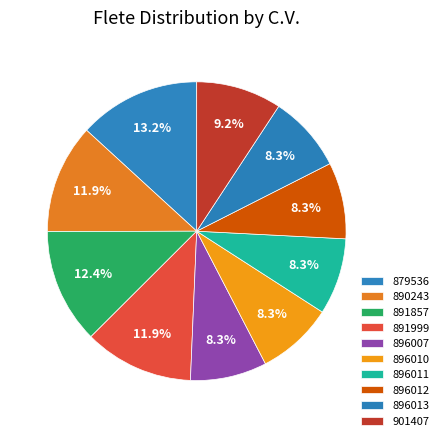

Is there a majority slice in this chart?

No